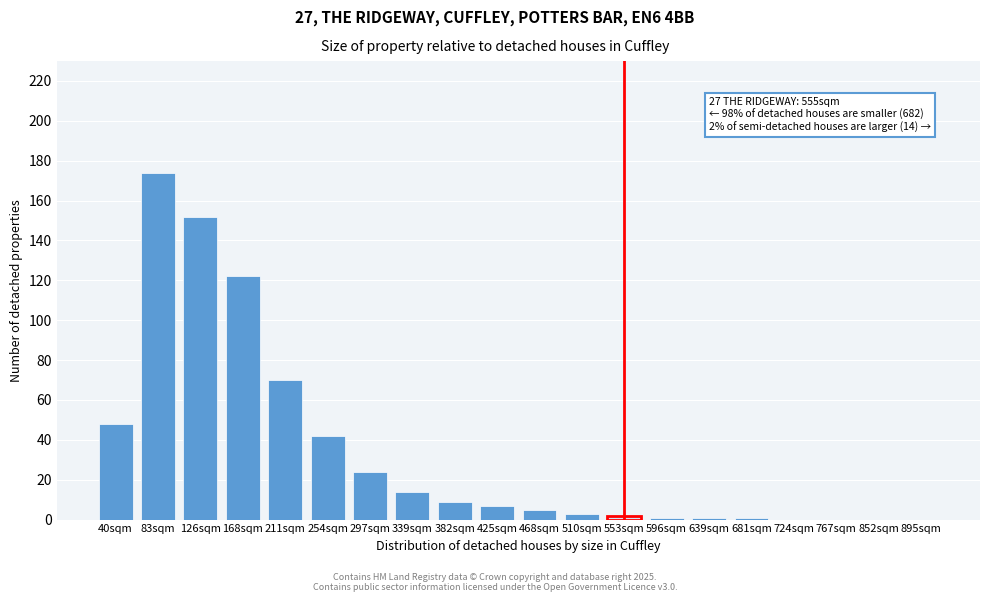

Reading left to right, transcribe all the data shown in this chart.

40sqm=48	83sqm=174	126sqm=152	168sqm=122	211sqm=70	254sqm=42	297sqm=24	339sqm=14	382sqm=9	425sqm=7	468sqm=5	510sqm=3	553sqm=2	596sqm=1	639sqm=1	681sqm=1	724sqm=0	767sqm=0	852sqm=0	895sqm=0